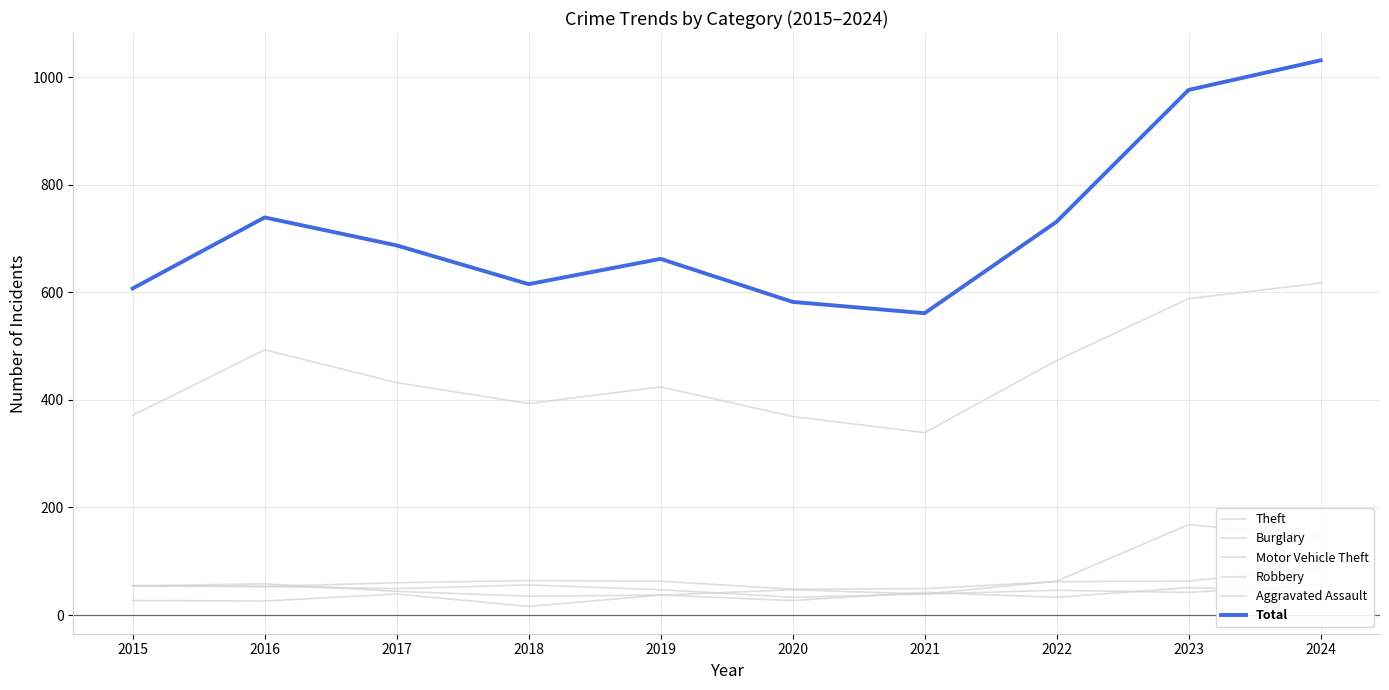

What is the difference between the maximum and minimum values in the Robbery series?

23